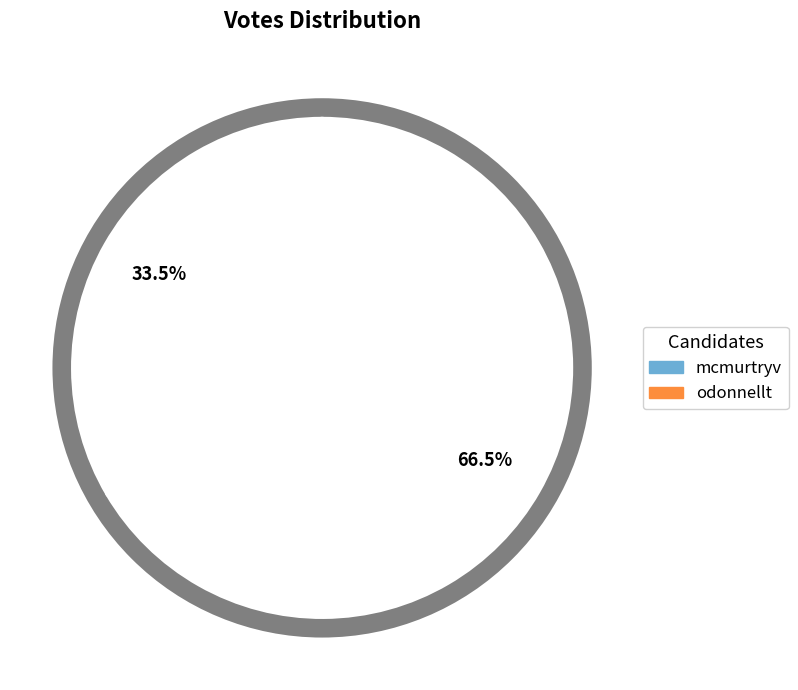

Is there a majority slice in this chart?

Yes